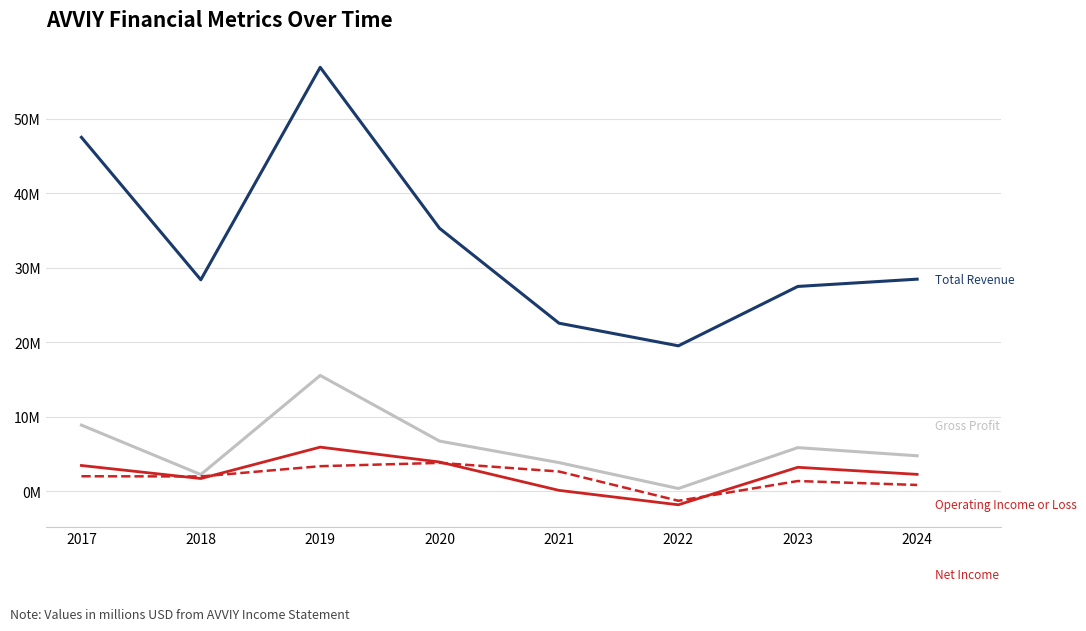

True or false: Gross Profit has a value of 4.8 at 2024.

True